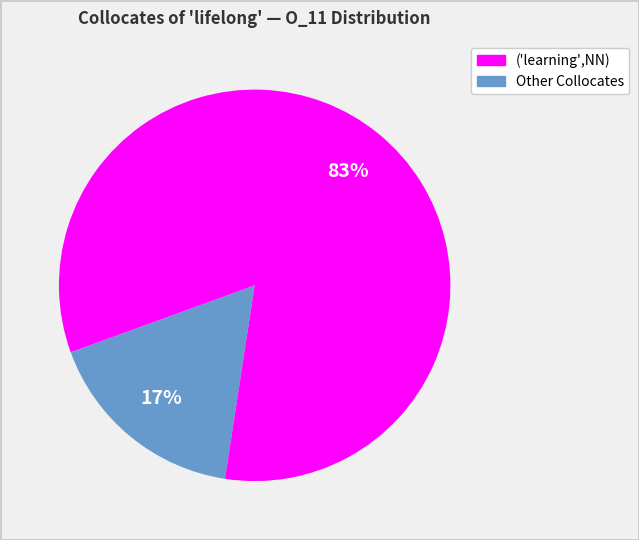

Does any single category account for the majority?

Yes